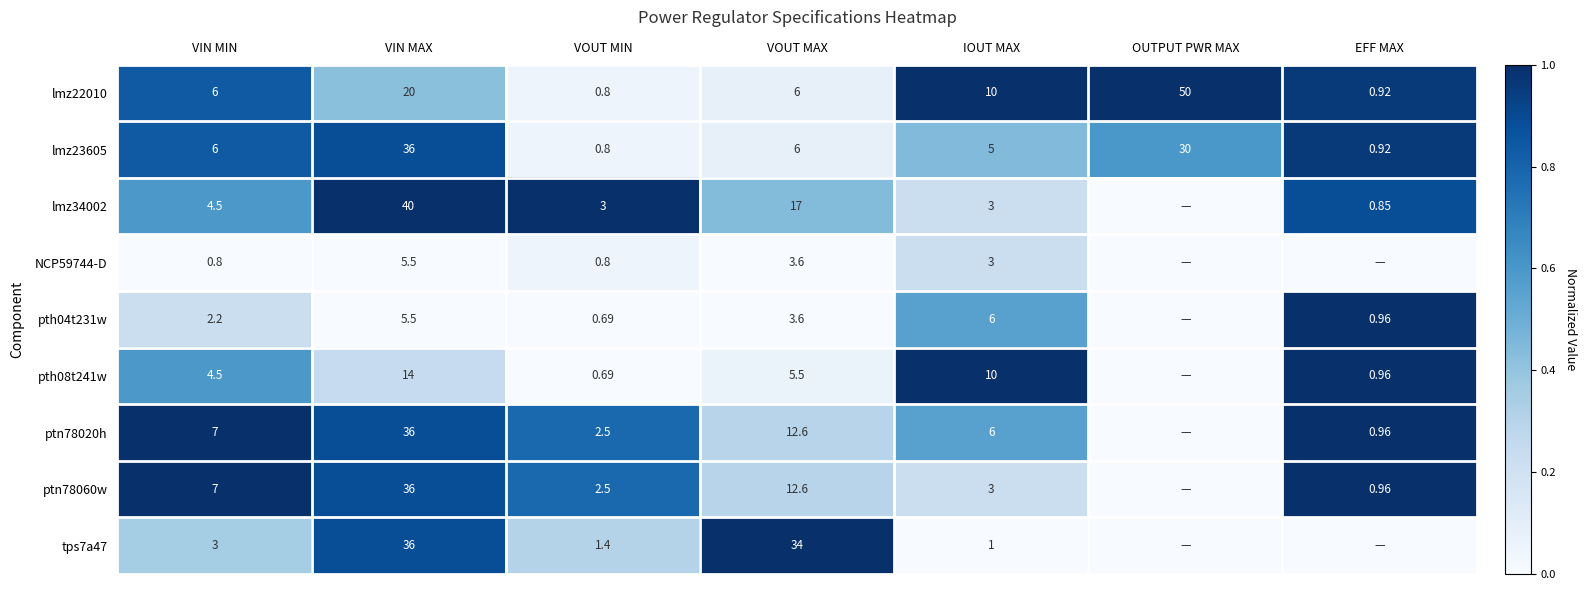

How many categories are shown in the chart?

7